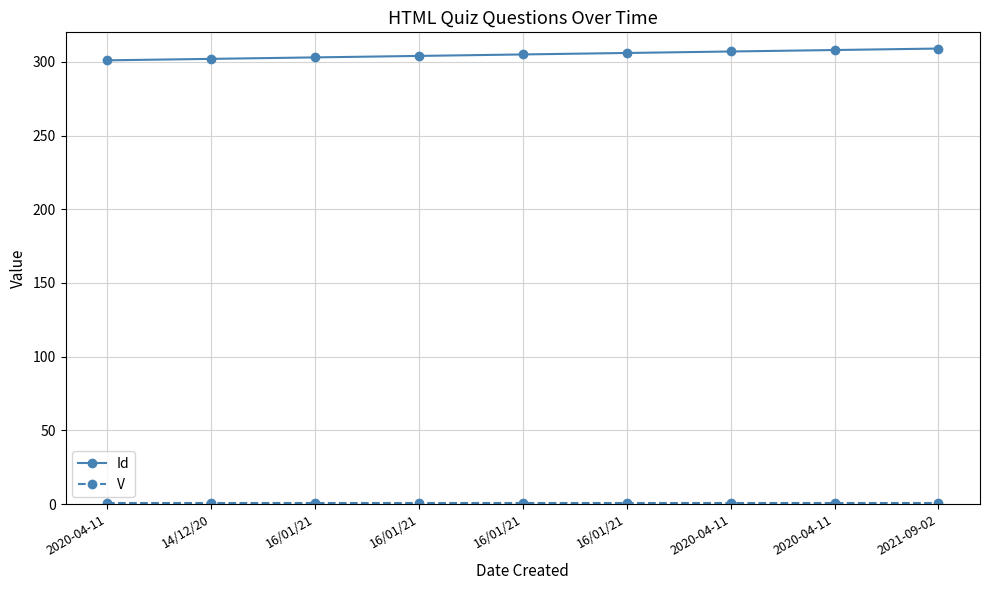

At how many categories does at least one series exceed 152?

9